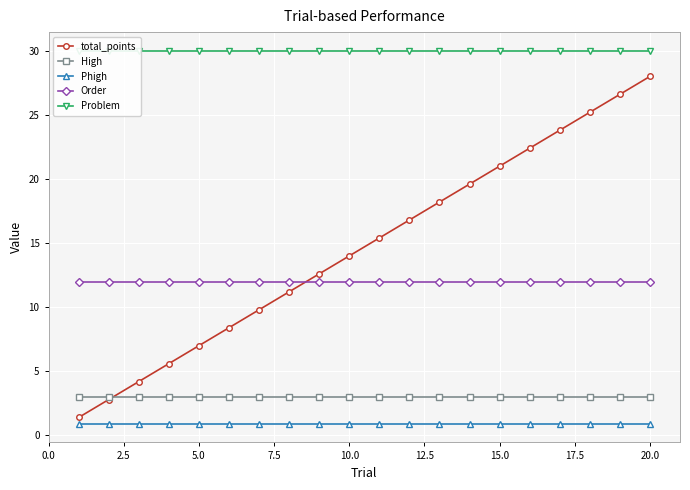

Which category has the highest value in the total_points series?

20.0